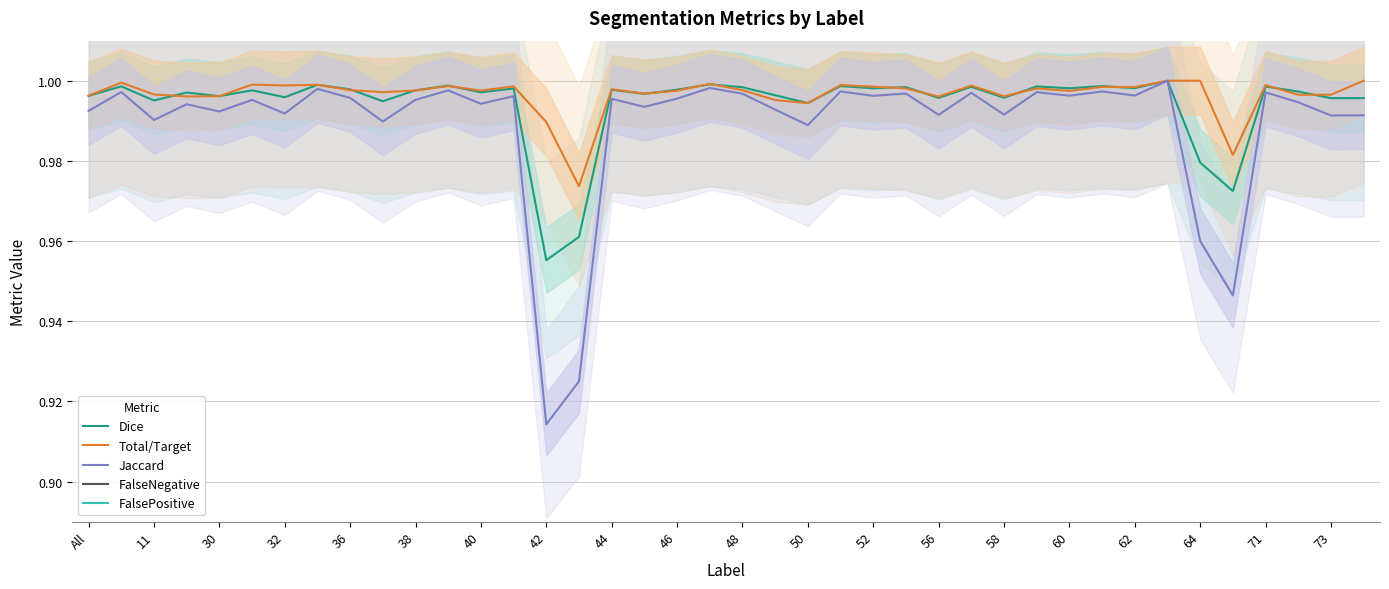

Where is the first local maximum for FalsePositive?

11